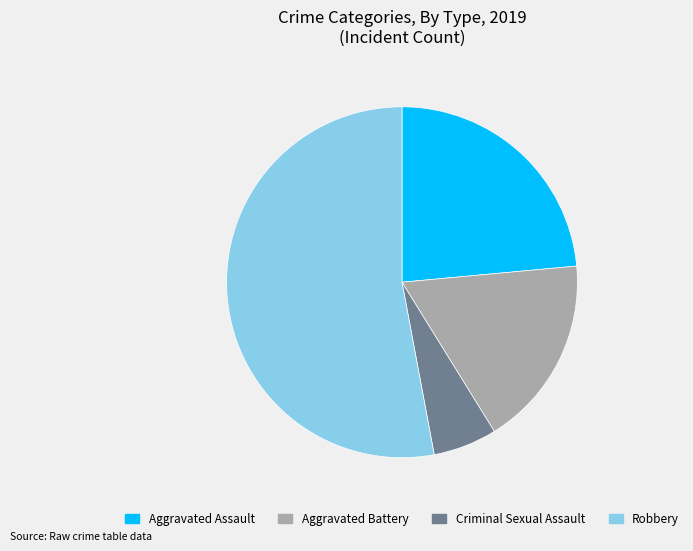

Which slice is the largest?

Robbery